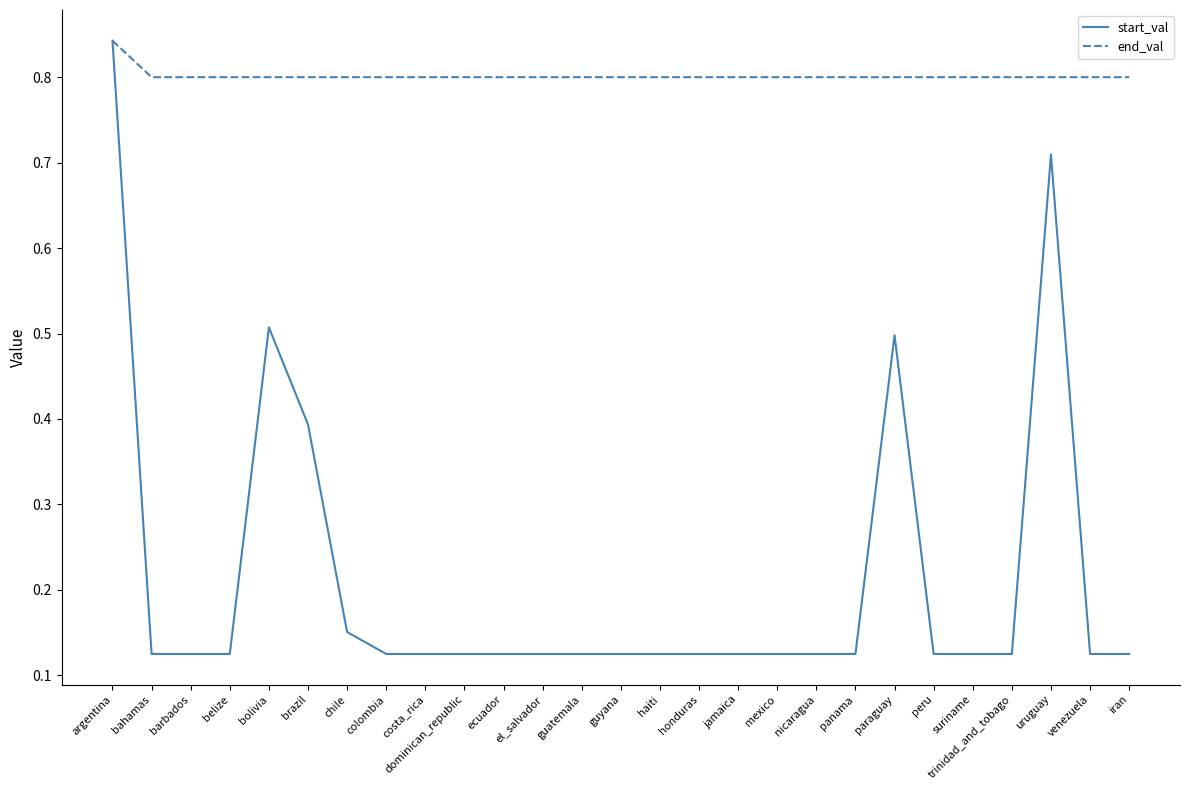

At which category does the chart reach its peak across all series?

argentina